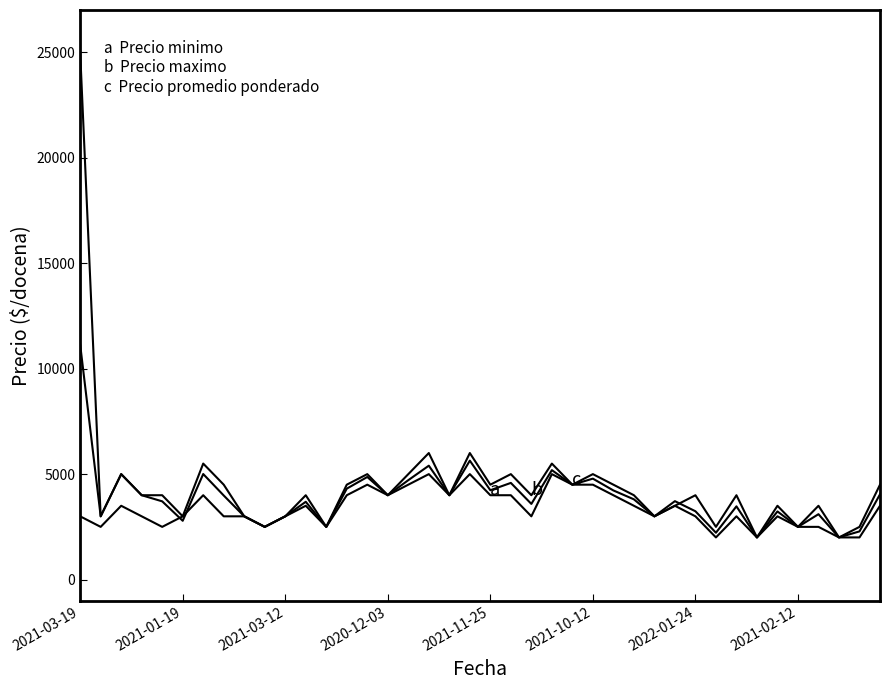

How many lines are shown in the chart?

3